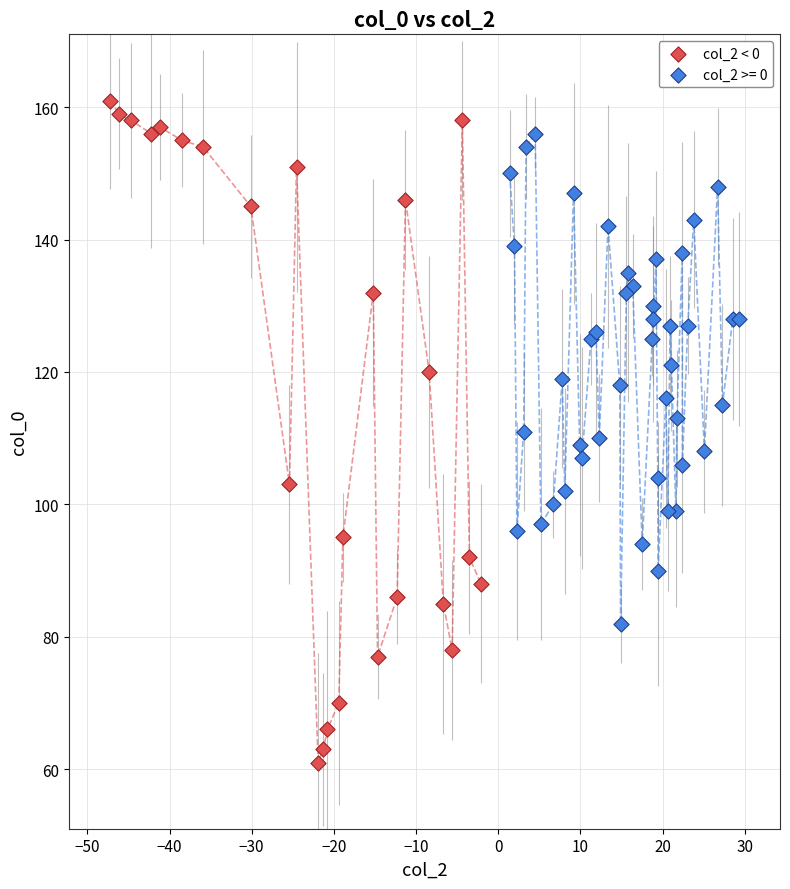

Which series reaches the minimum Y coordinate?

col_2 < 0